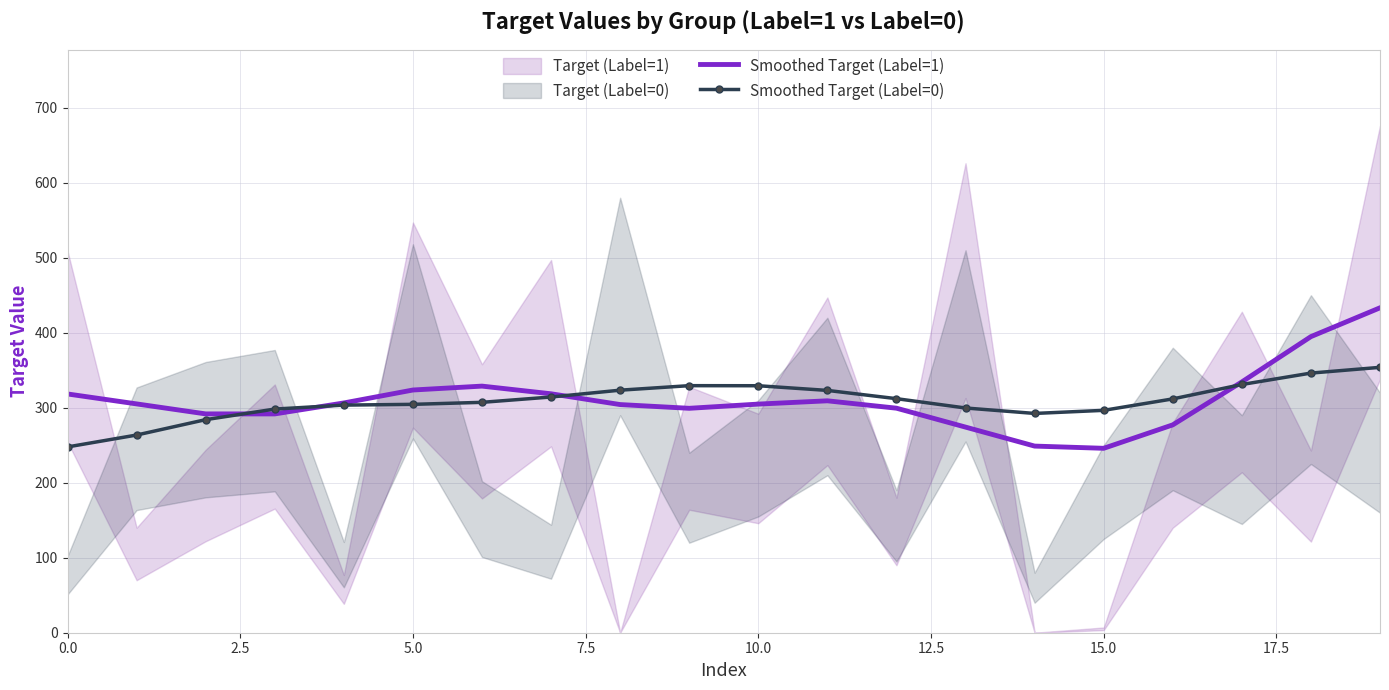

At which category does the chart reach its peak across all series?

19